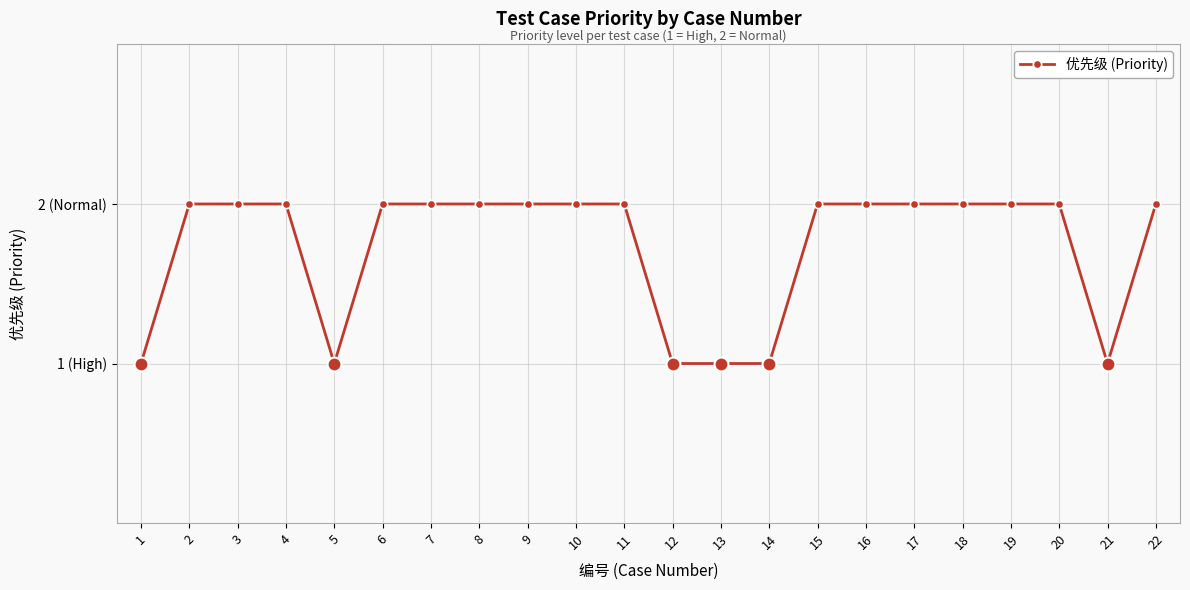

Reading left to right, list all the values displayed in this chart.

1=1	2=2	3=2	4=2	5=1	6=2	7=2	8=2	9=2	10=2	11=2	12=1	13=1	14=1	15=2	16=2	17=2	18=2	19=2	20=2	21=1	22=2